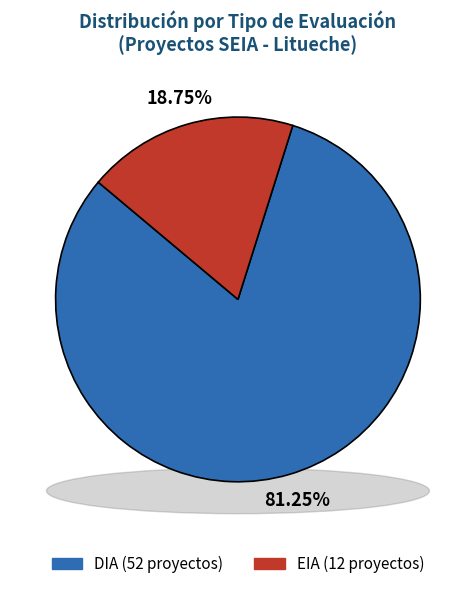

Is DIA the majority of the pie?

Yes